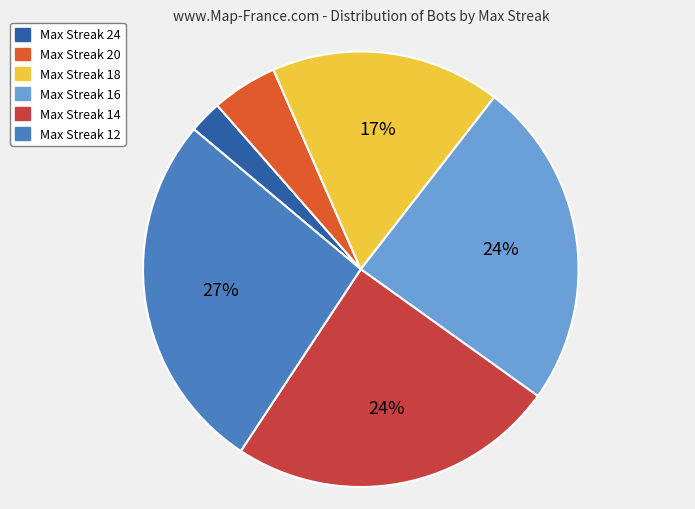

To the nearest percent, what is the average slice percentage?

17%